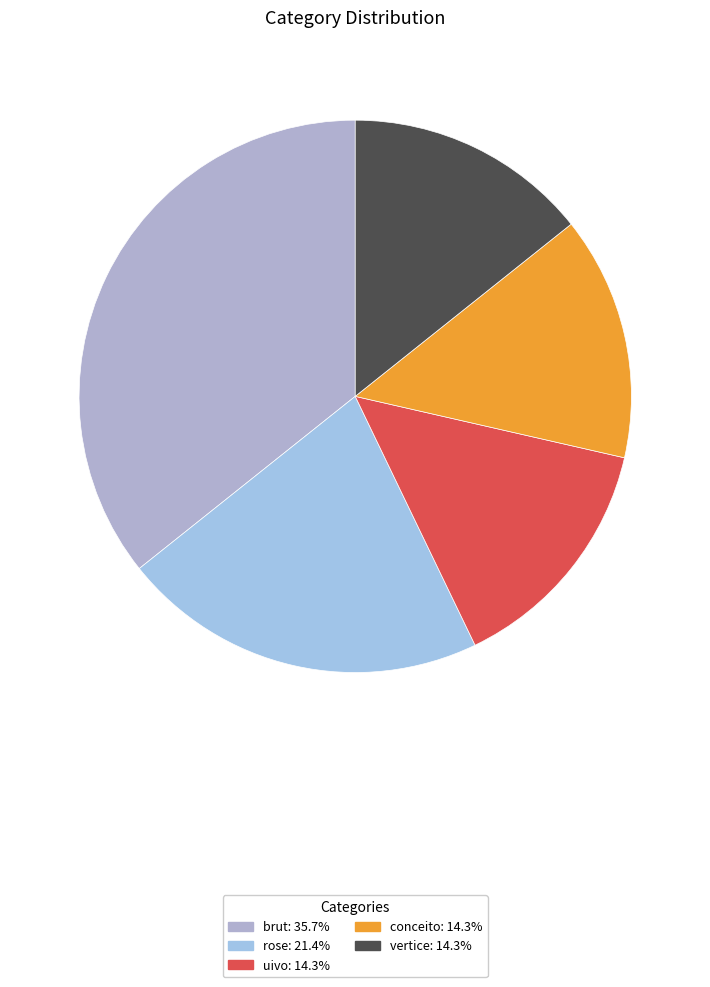

Combined, what portion of the pie is rose and vertice?

35.7%